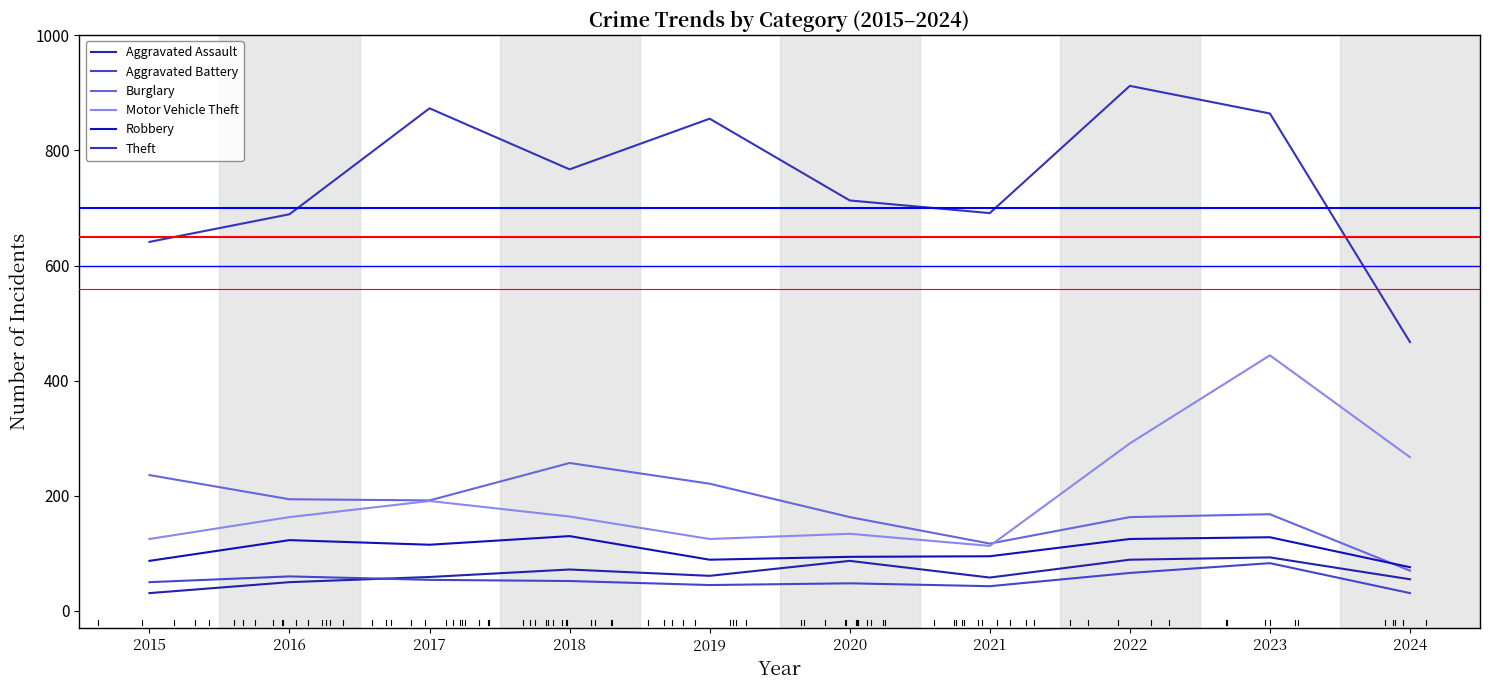

True or false: Aggravated Assault has more than 2 interior local peaks.

True